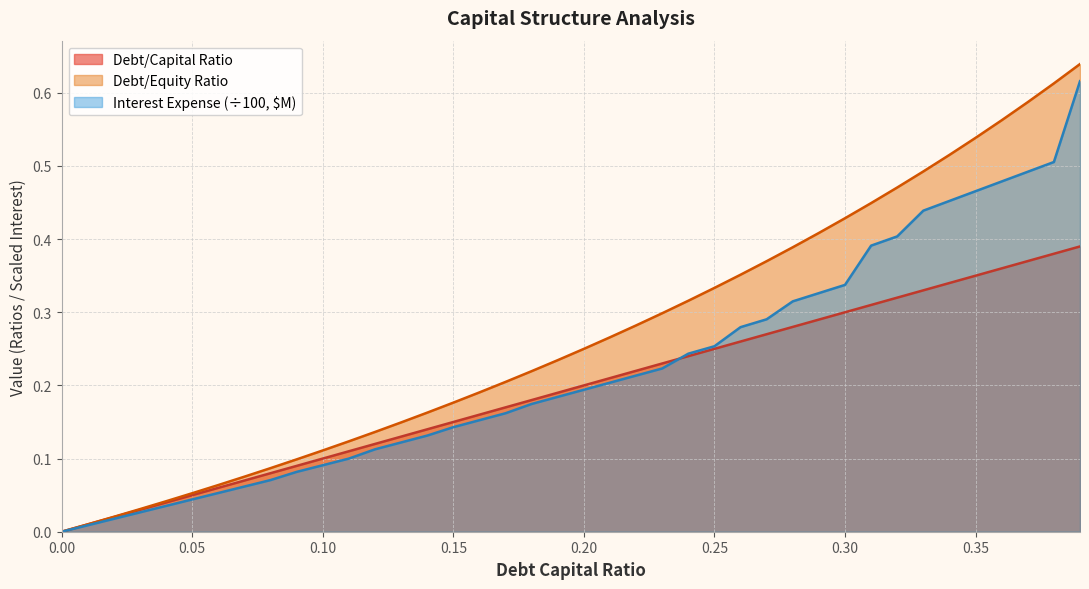

How many lines are shown in the chart?

3